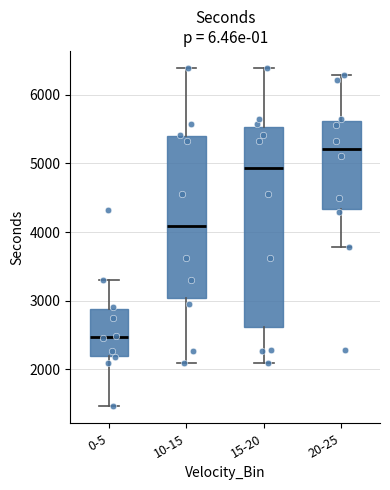

Reading left to right, transcribe this box plot: for each box, give where its median line is, the range the box spans, and where its two whiskers end, as read against the y-axis. The values are not printed on the chart, so give them approximately, as read against the axis.

0-5: median 2500, box 2200 to 2900, whiskers 1500 to 3300
10-15: median 4100, box 3000 to 5400, whiskers 2100 to 6400
15-20: median 4900, box 2600 to 5500, whiskers 2100 to 6400
20-25: median 5200, box 4300 to 5600, whiskers 3800 to 6300